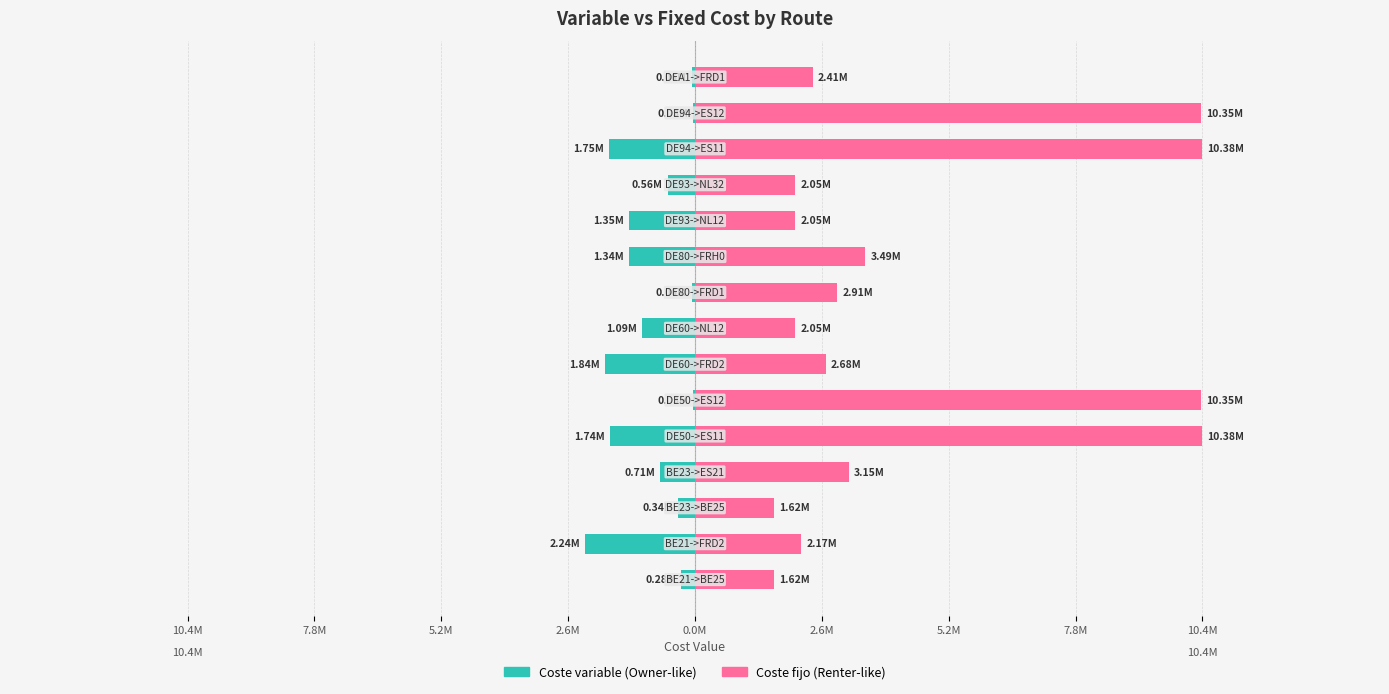

Are the bars grouped side by side (vs. stacked)?

Yes